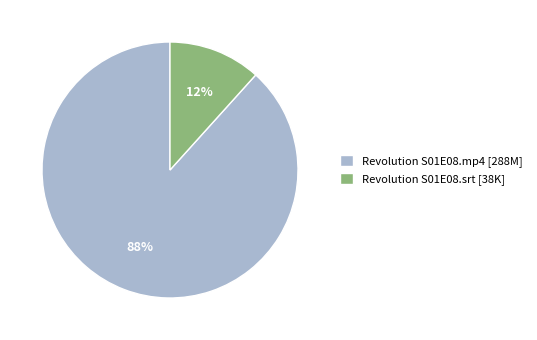

Do Revolution S01E08.srt [38K] and Revolution S01E08.mp4 [288M] together represent more than half of the pie?

Yes